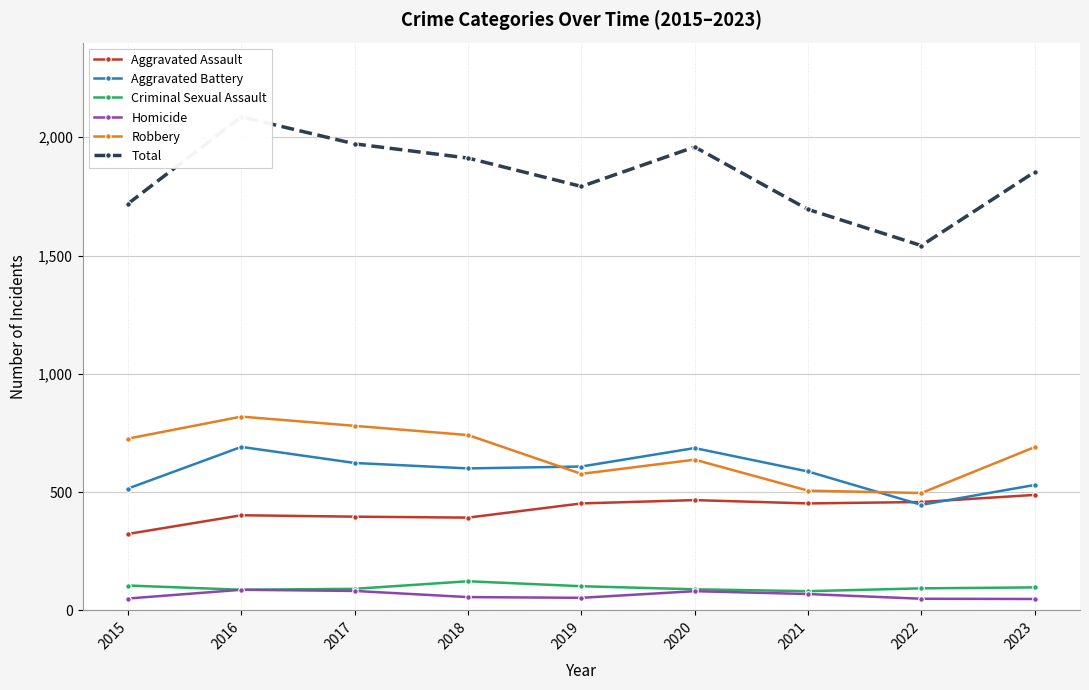

Reading left to right, what are all the values shown in this chart?

Aggravated Assault: 2015=323	2016=402	2017=396	2018=392	2019=452	2020=466	2021=452	2022=458	2023=488
Aggravated Battery: 2015=515	2016=691	2017=623	2018=600	2019=608	2020=686	2021=587	2022=446	2023=530
Criminal Sexual Assault: 2015=105	2016=87	2017=91	2018=123	2019=102	2020=89	2021=81	2022=93	2023=97
Homicide: 2015=50	2016=87	2017=82	2018=56	2019=53	2020=81	2021=69	2022=49	2023=48
Robbery: 2015=726	2016=819	2017=780	2018=741	2019=577	2020=637	2021=506	2022=496	2023=690
Total: 2015=1719	2016=2086	2017=1972	2018=1912	2019=1792	2020=1959	2021=1695	2022=1542	2023=1853